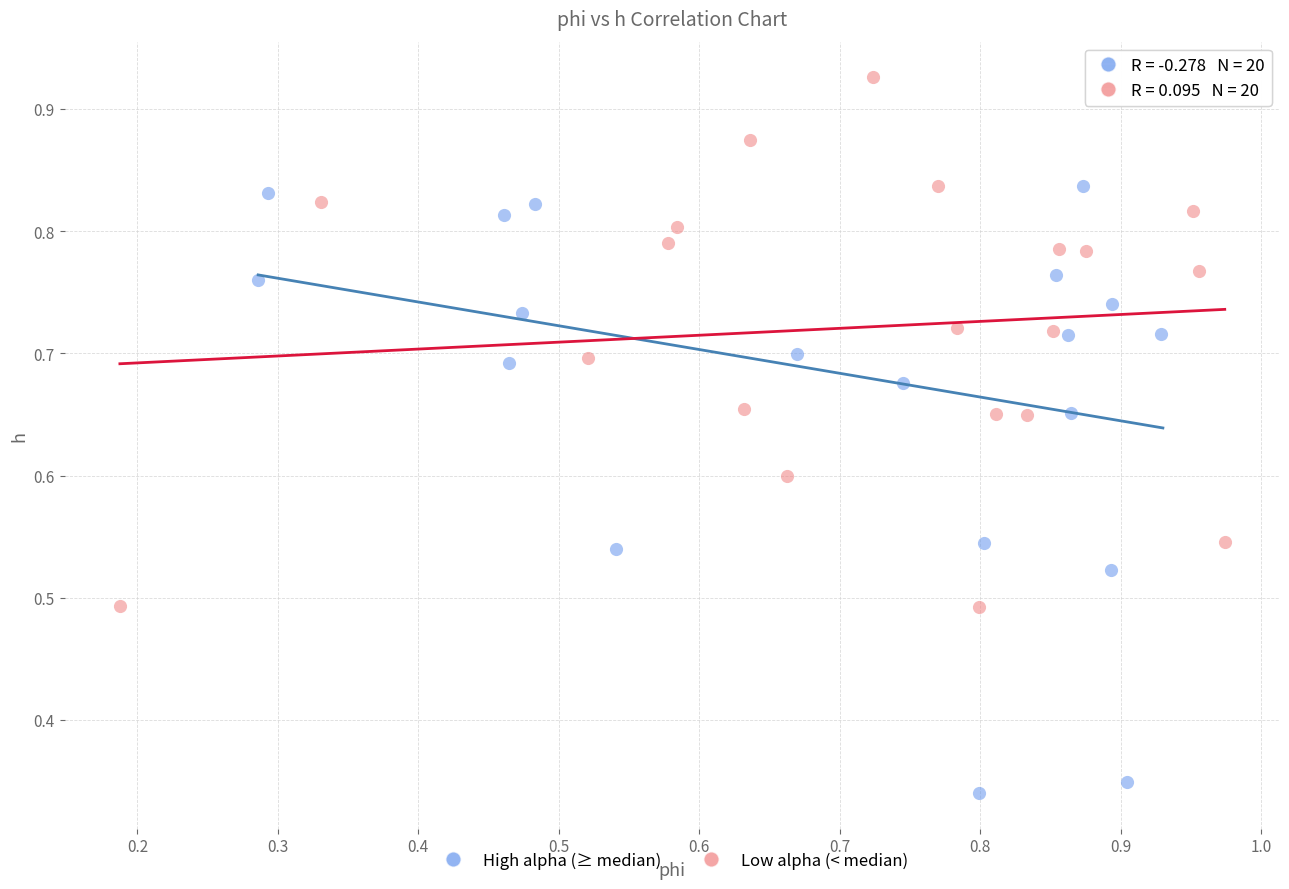

Which series contains the lowest Y value?

High alpha (≥ median)